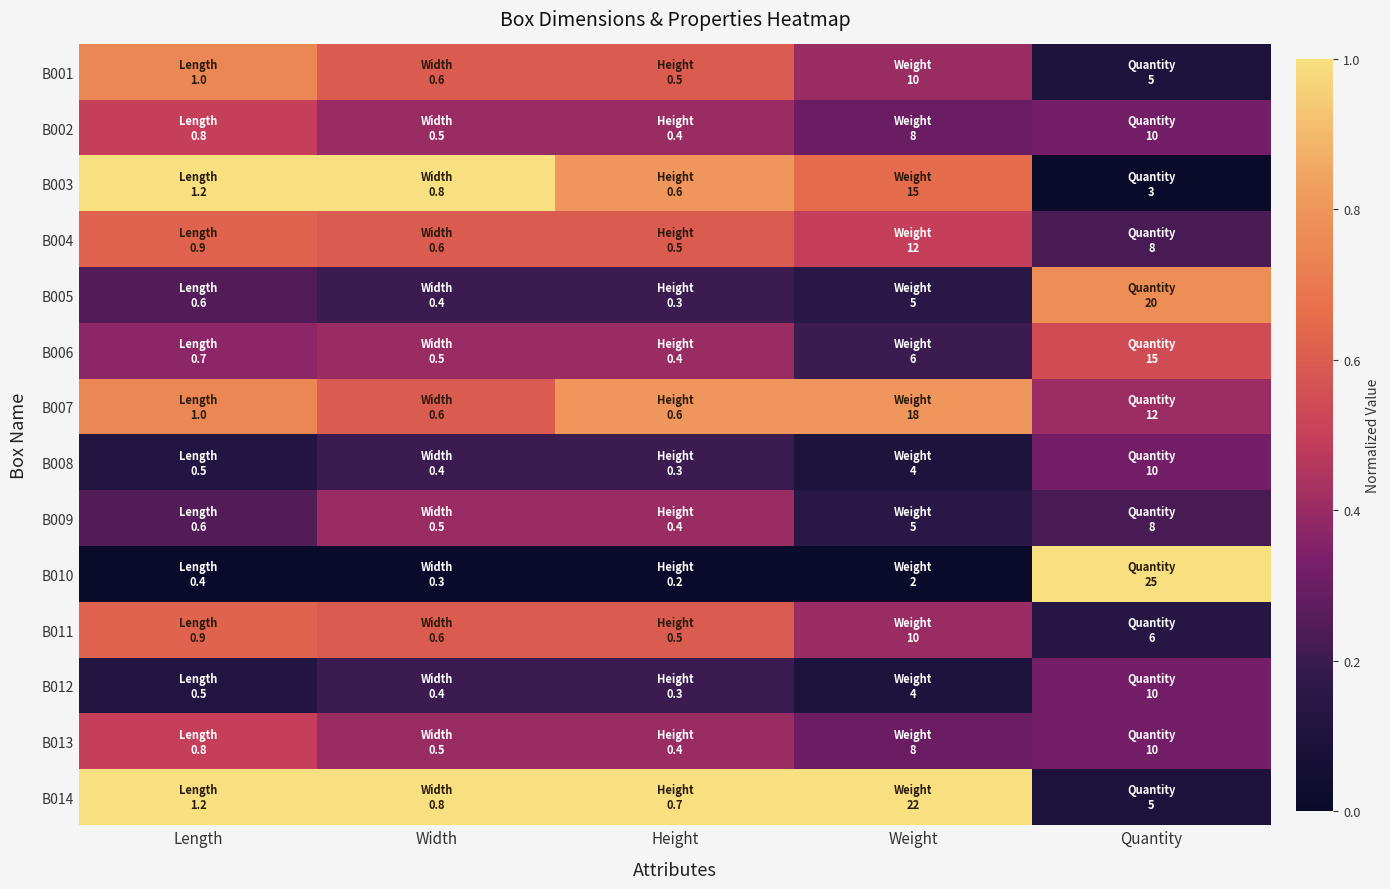

Reading right to left, list all the values displayed in this chart.

B001: Quantity=0.1	Weight=0.4	Height=0.6	Width=0.6	Length=0.7
B002: Quantity=0.3	Weight=0.3	Height=0.4	Width=0.4	Length=0.5
B003: Quantity=0.0	Weight=0.6	Height=0.8	Width=1.0	Length=1.0
B004: Quantity=0.2	Weight=0.5	Height=0.6	Width=0.6	Length=0.6
B005: Quantity=0.8	Weight=0.1	Height=0.2	Width=0.2	Length=0.2
B006: Quantity=0.5	Weight=0.2	Height=0.4	Width=0.4	Length=0.4
B007: Quantity=0.4	Weight=0.8	Height=0.8	Width=0.6	Length=0.7
B008: Quantity=0.3	Weight=0.1	Height=0.2	Width=0.2	Length=0.1
B009: Quantity=0.2	Weight=0.1	Height=0.4	Width=0.4	Length=0.2
B010: Quantity=1.0	Weight=0.0	Height=0.0	Width=0.0	Length=0.0
B011: Quantity=0.1	Weight=0.4	Height=0.6	Width=0.6	Length=0.6
B012: Quantity=0.3	Weight=0.1	Height=0.2	Width=0.2	Length=0.1
B013: Quantity=0.3	Weight=0.3	Height=0.4	Width=0.4	Length=0.5
B014: Quantity=0.1	Weight=1.0	Height=1.0	Width=1.0	Length=1.0